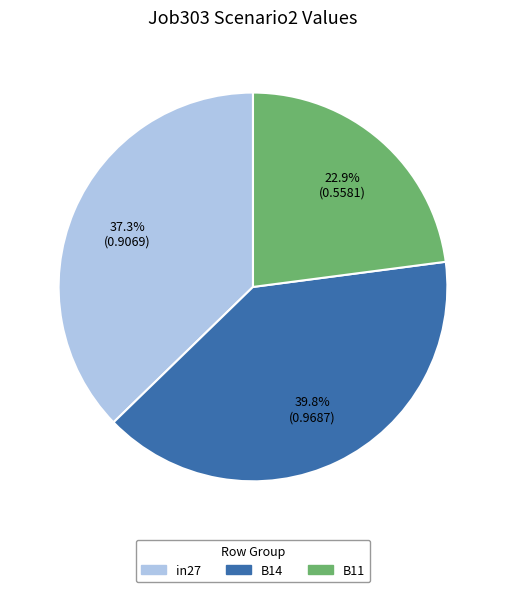

Is there any slice that represents more than half of the pie?

No